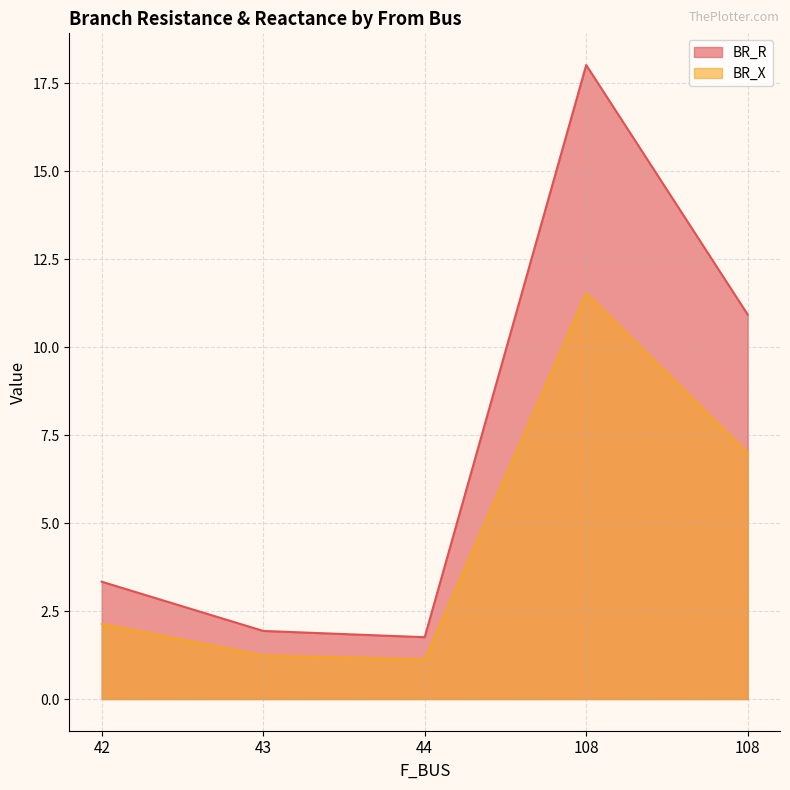

What is the highest value of the BR_X series?

11.5